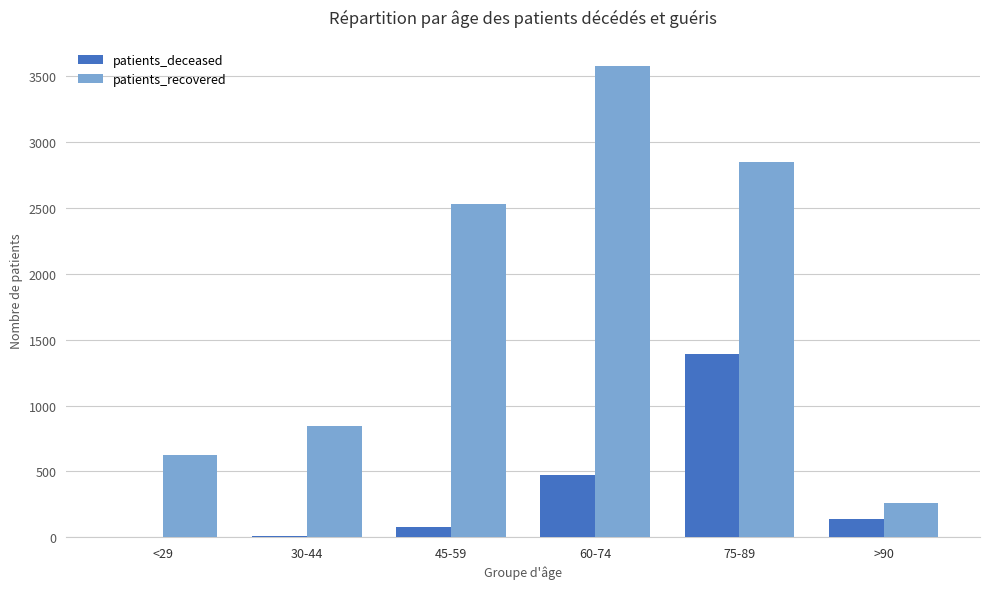

Between 45-59 and 75-89, which series saw the biggest shift?

patients_deceased